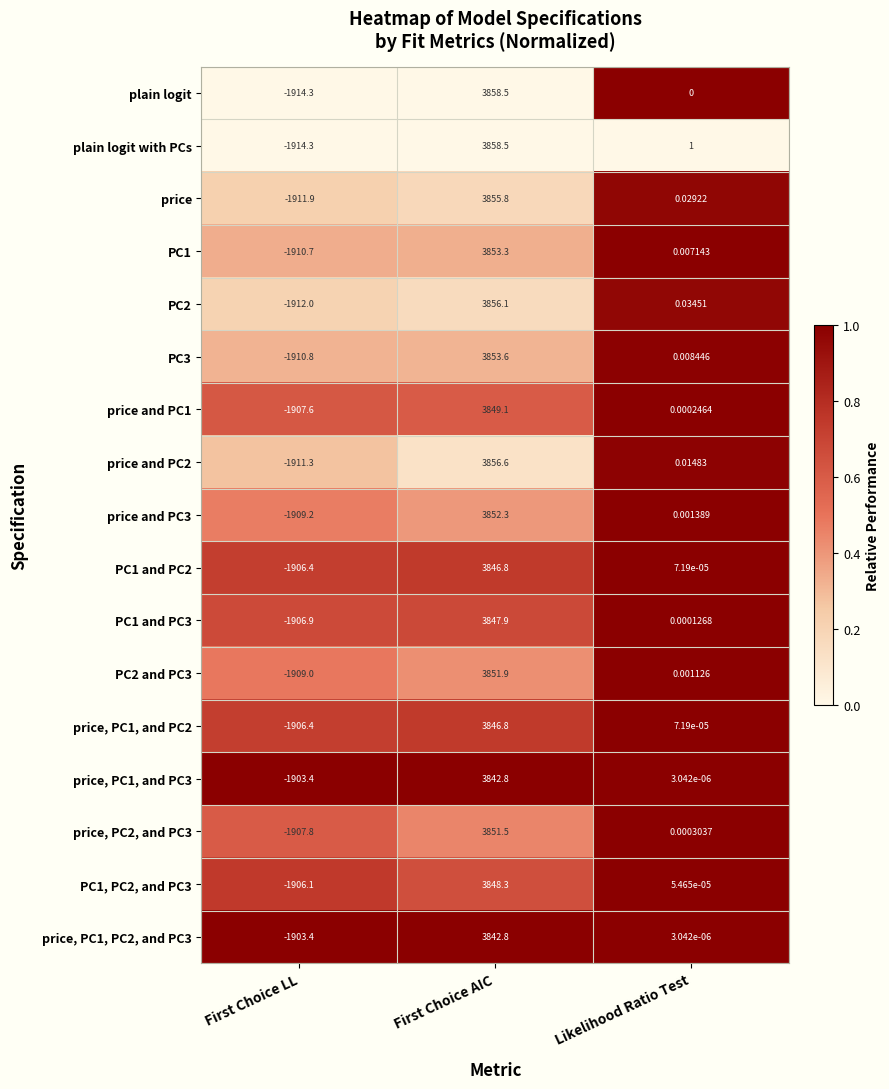

At which category is the sum across all series the highest?

First Choice AIC